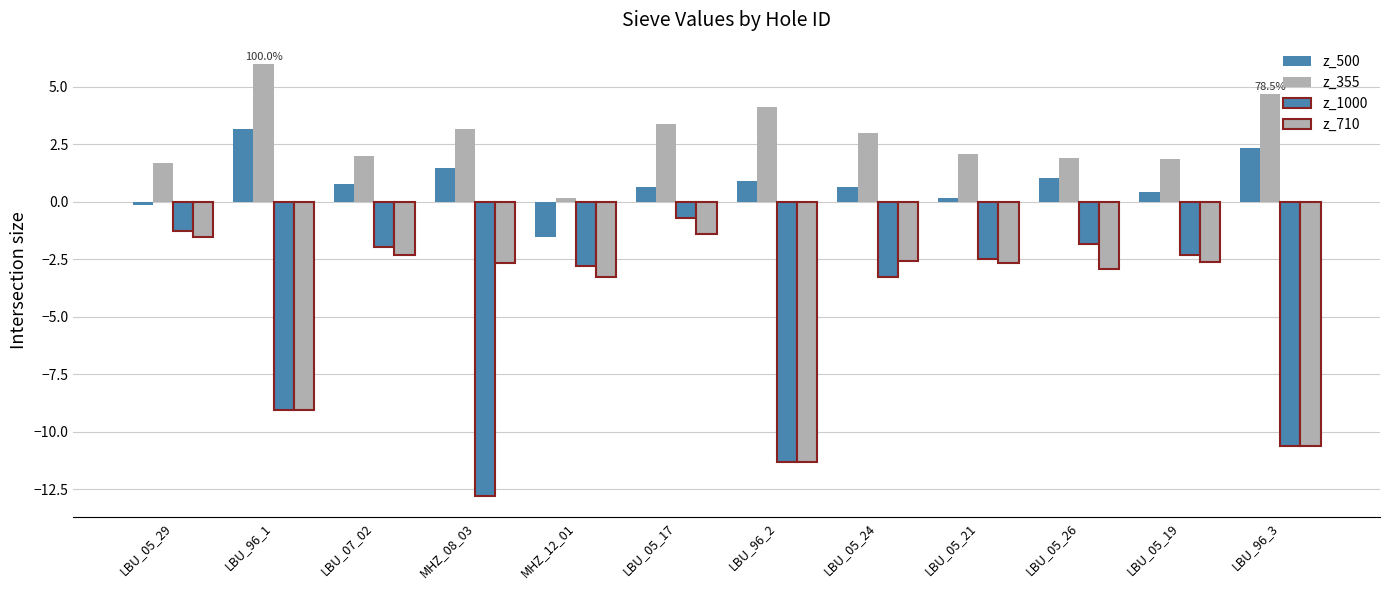

The value of z_500 at LBU_05_17 is 0.4. True or false?

False